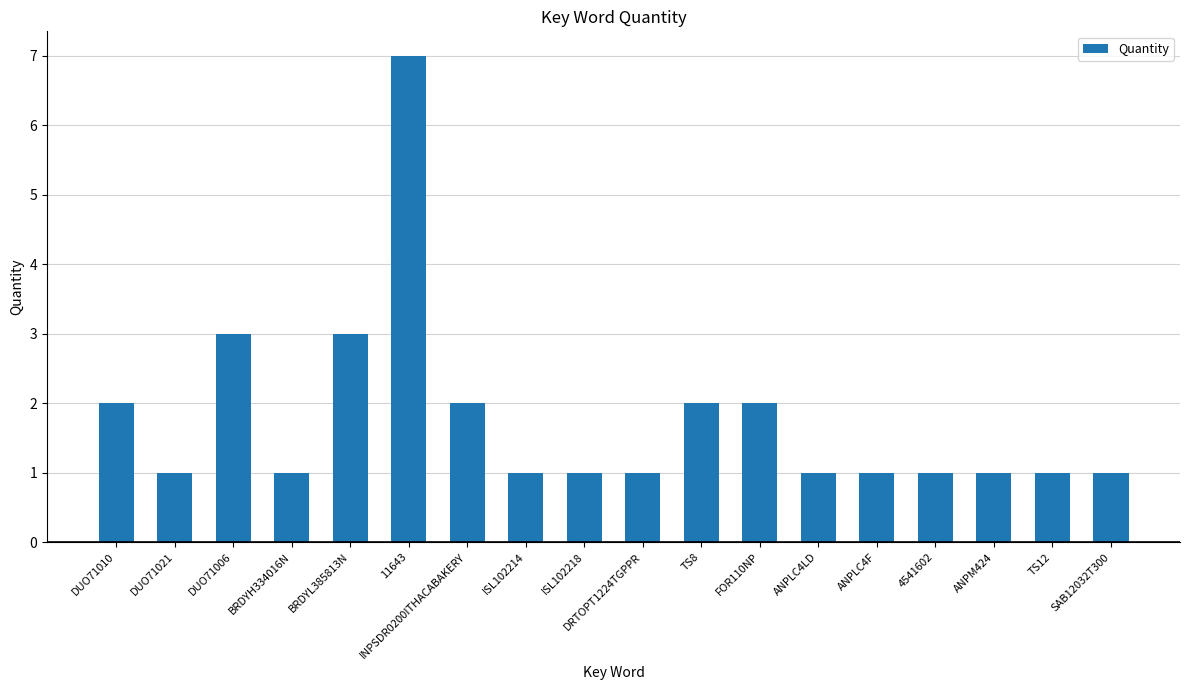

True or false: the data shows 0 at ISL102218.

False